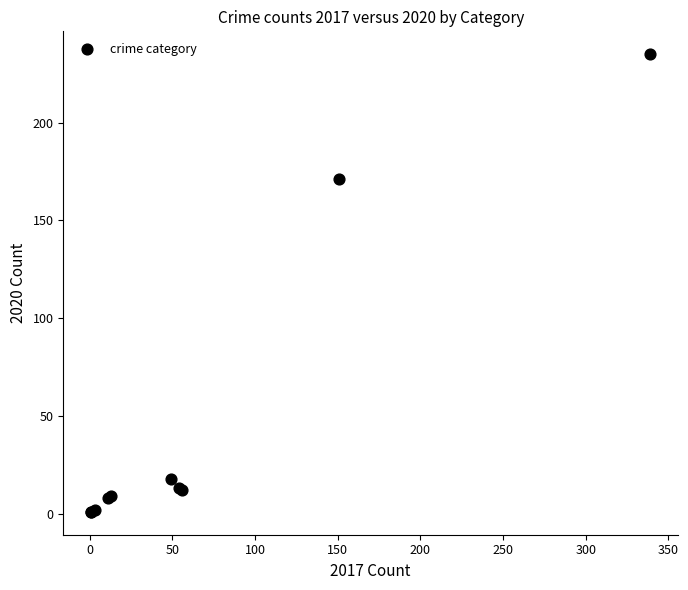

What Y value in the scatter plot is closest to 118?

171